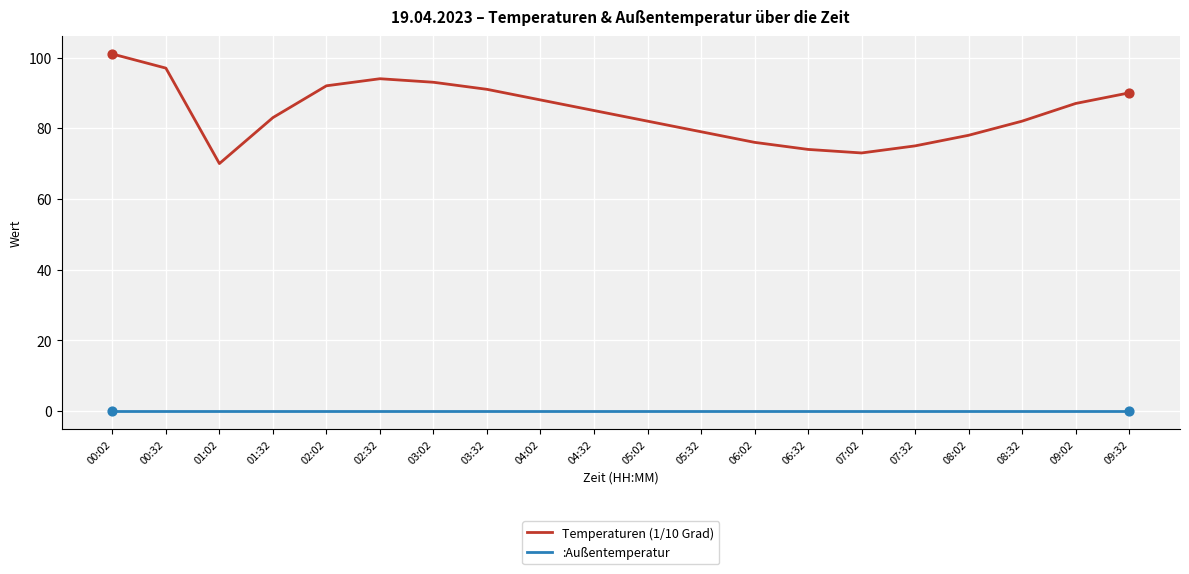

Which series has the largest total across all categories?

Temperaturen (1/10 Grad)